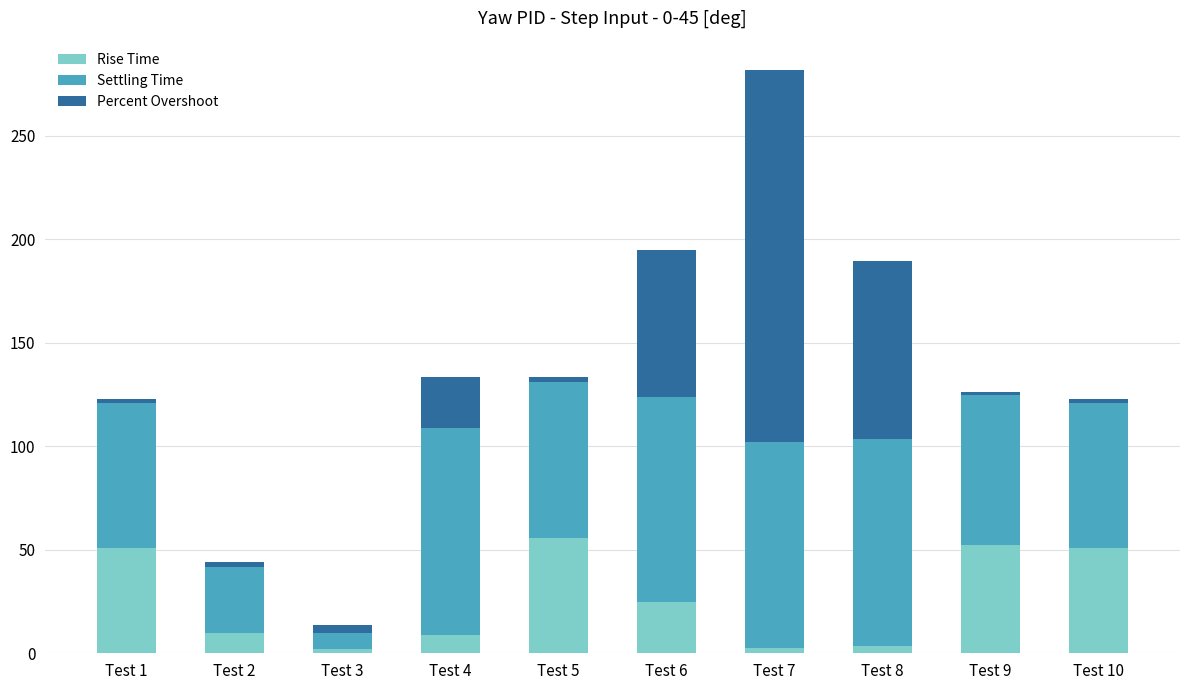

What is the highest value of the Rise Time series?

55.8